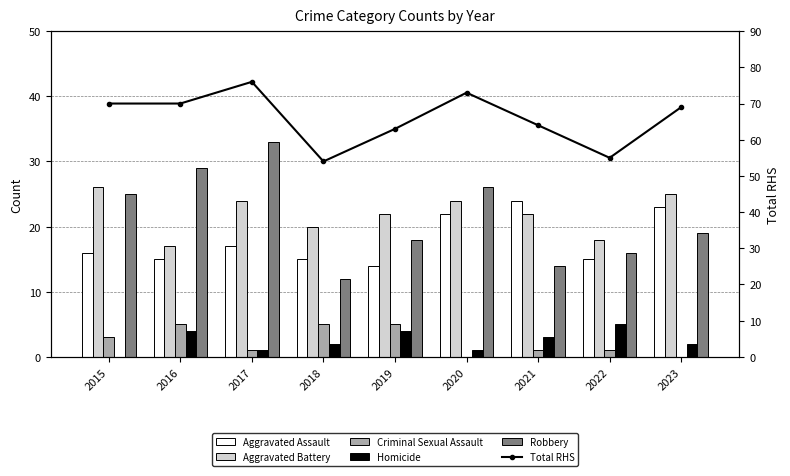

Reading left to right, what are all the values shown in this chart?

Aggravated Assault: 16	15	17	15	14	22	24	15	23
Aggravated Battery: 26	17	24	20	22	24	22	18	25
Criminal Sexual Assault: 3	5	1	5	5	0	1	1	0
Homicide: 0	4	1	2	4	1	3	5	2
Robbery: 25	29	33	12	18	26	14	16	19
Total RHS: 70	70	76	54	63	73	64	55	69